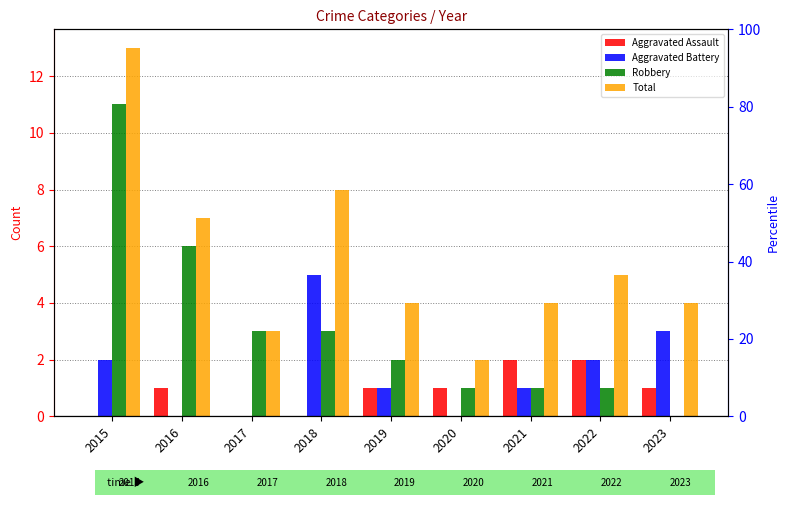

True or false: Total has a value of 4 at 2019.

True